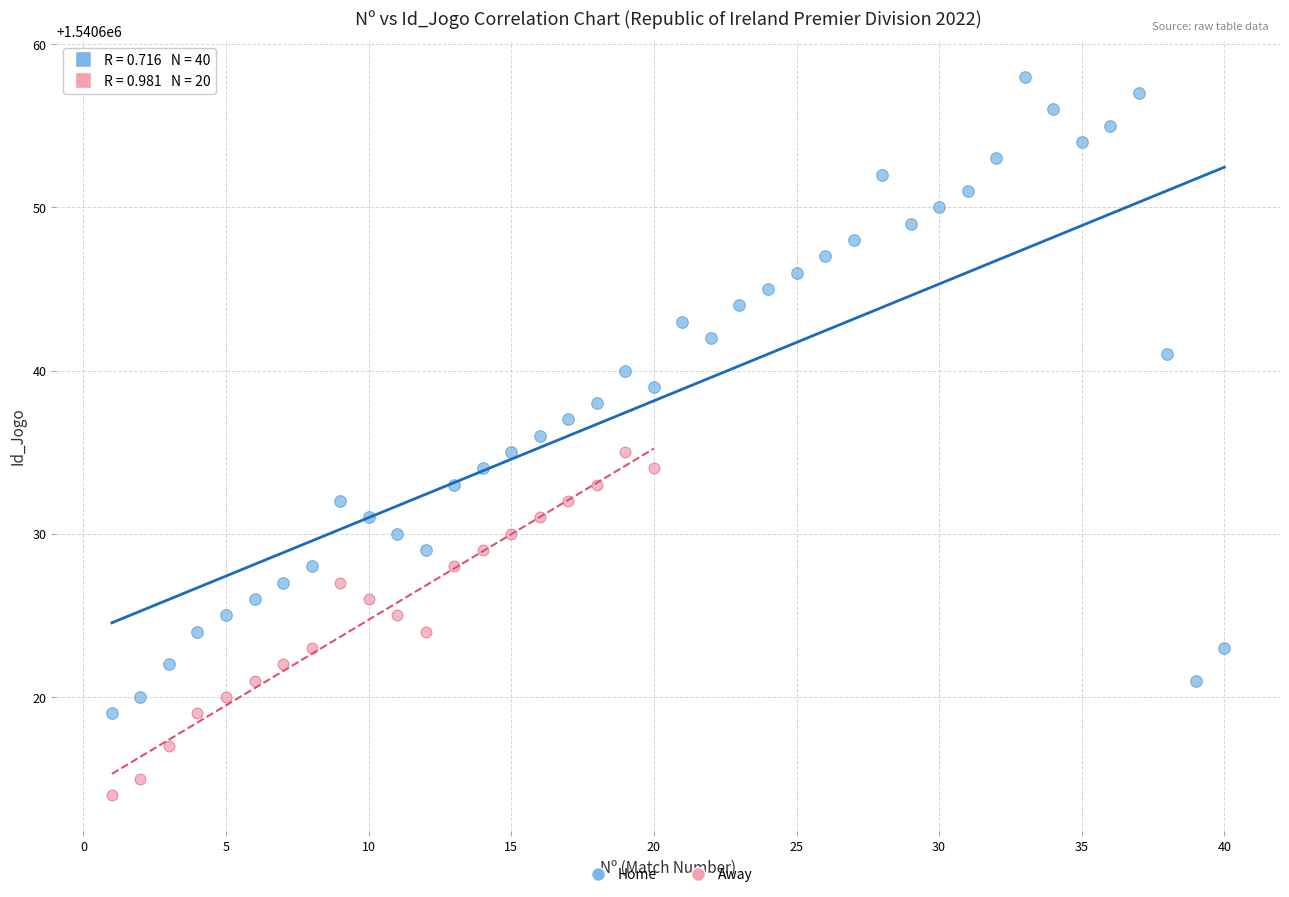

Which series reaches the maximum Y coordinate?

Home